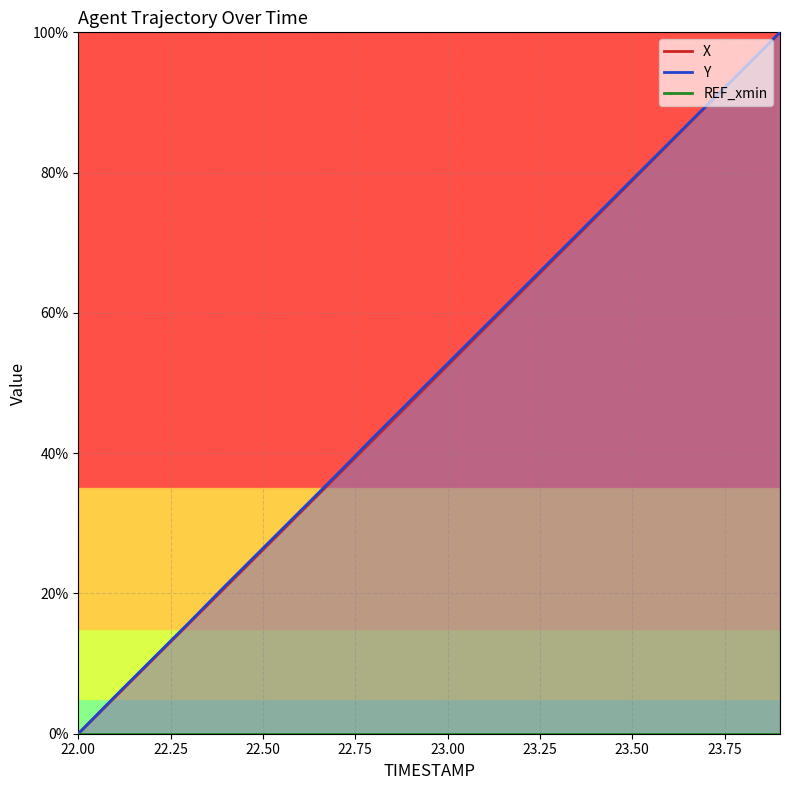

Between 23.1 and 23.6, which is larger?

23.6